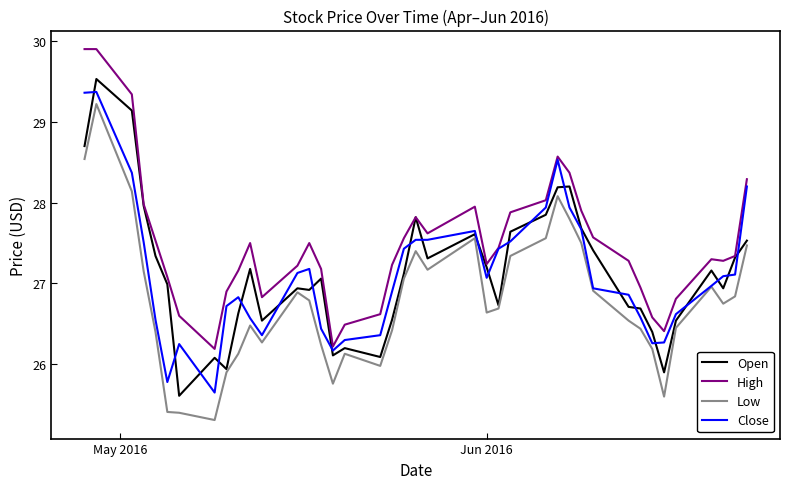

What is the maximum value shown in the chart?

29.9